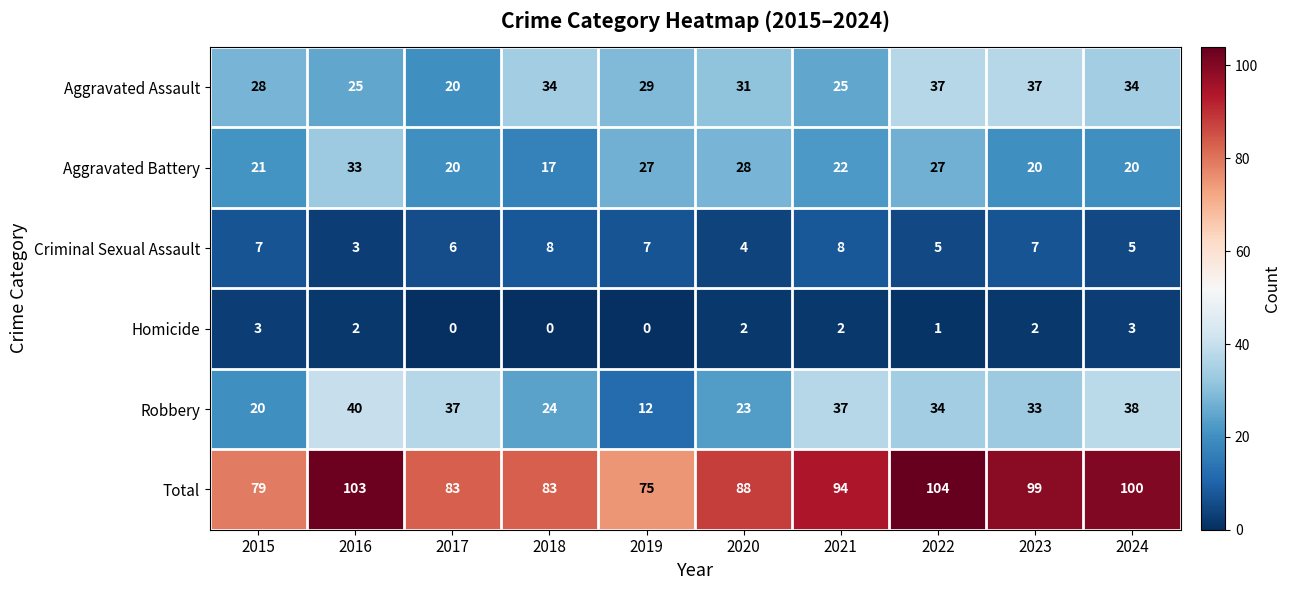

The Total series shows 103 at 2016. True or false?

True